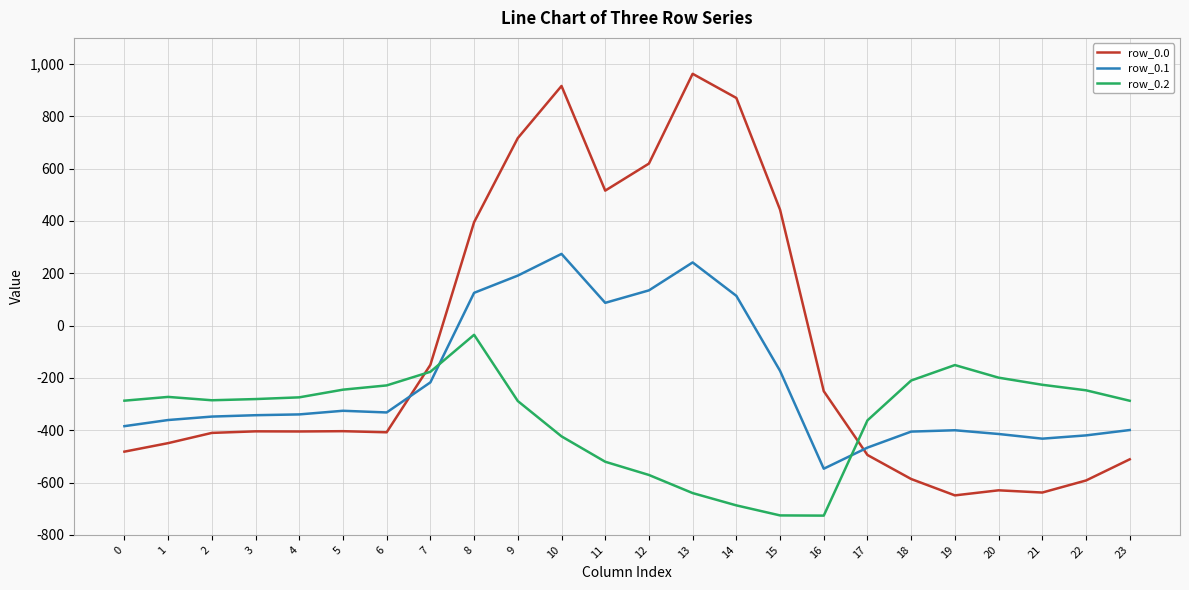

The value of row_0.2 at 20 is -199.2. True or false?

True